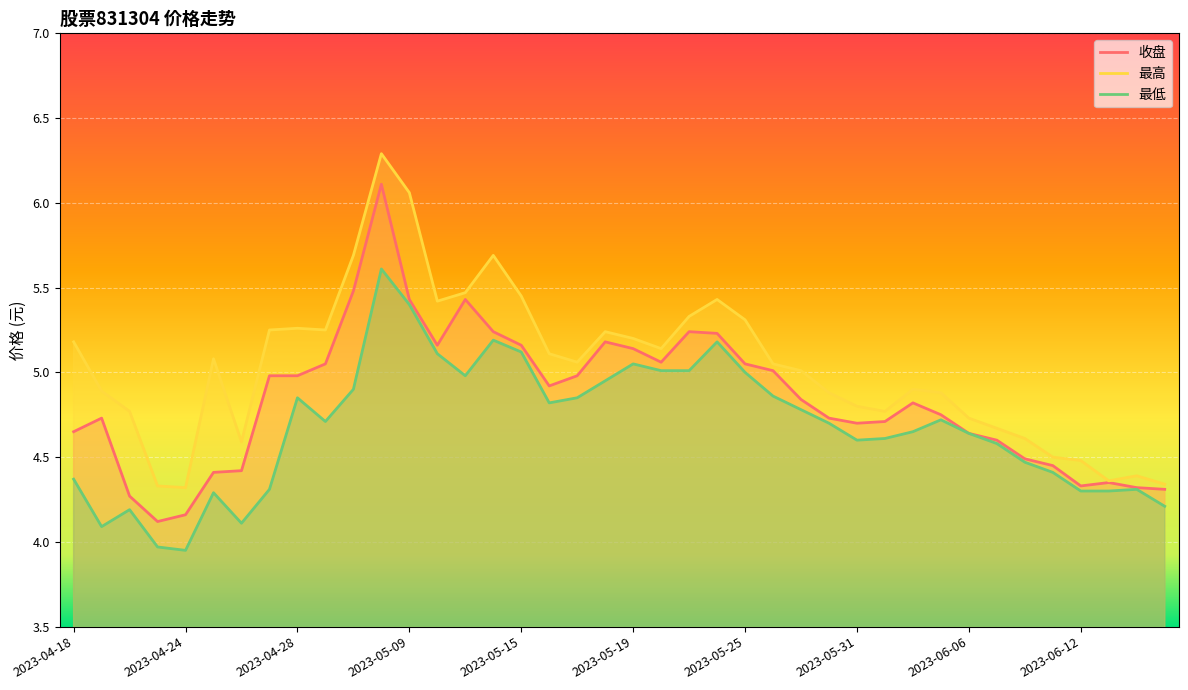

What is the difference between the 收盘 values at 2023-05-26 and 2023-06-02?

0.2